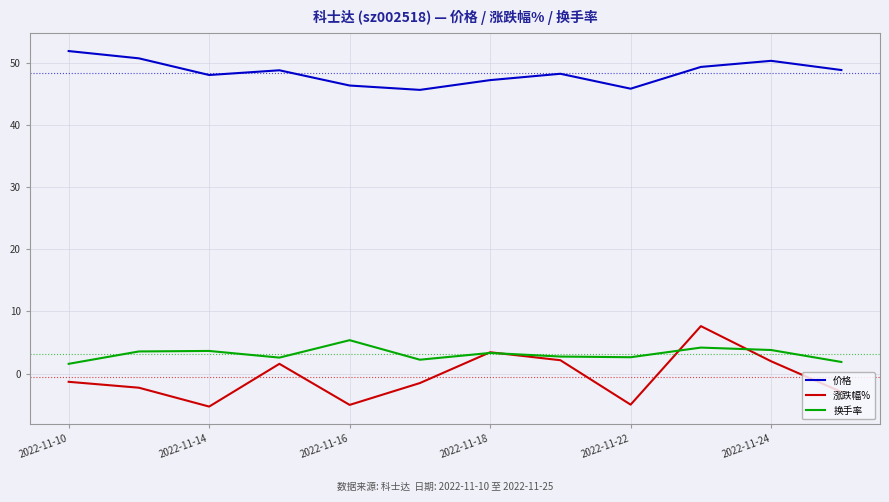

What are all the series names shown in the legend?

价格, 涨跌幅%, 换手率